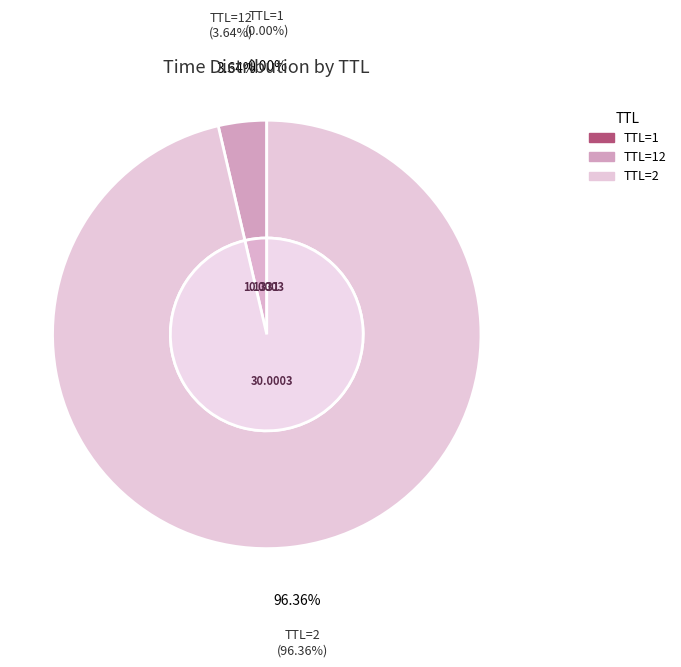

To the nearest percent, what percentage of the pie is 2?

96%